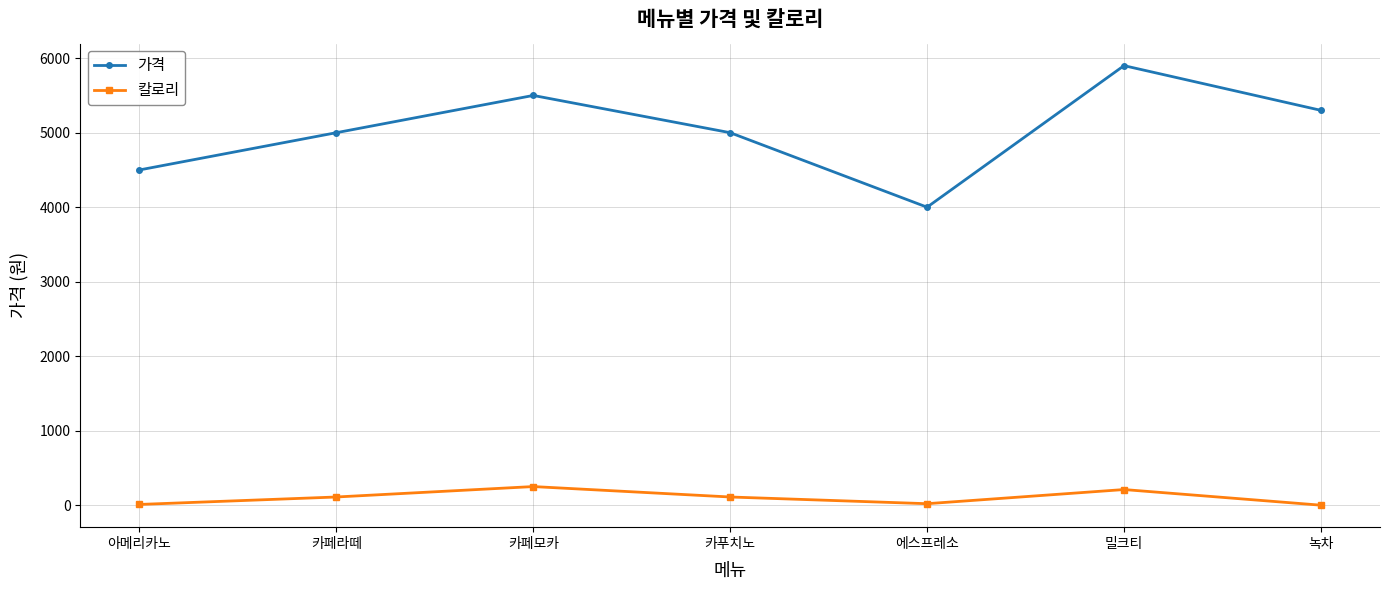

How many lines are shown in the chart?

2